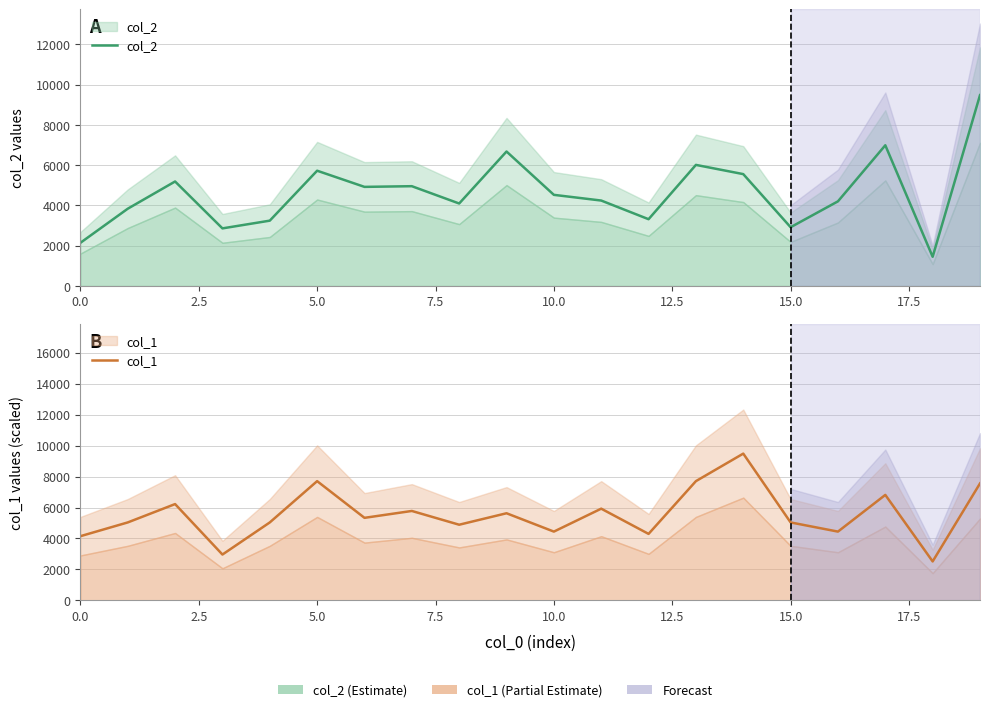

Between 2.5 and 15, which series saw the biggest shift?

col_2